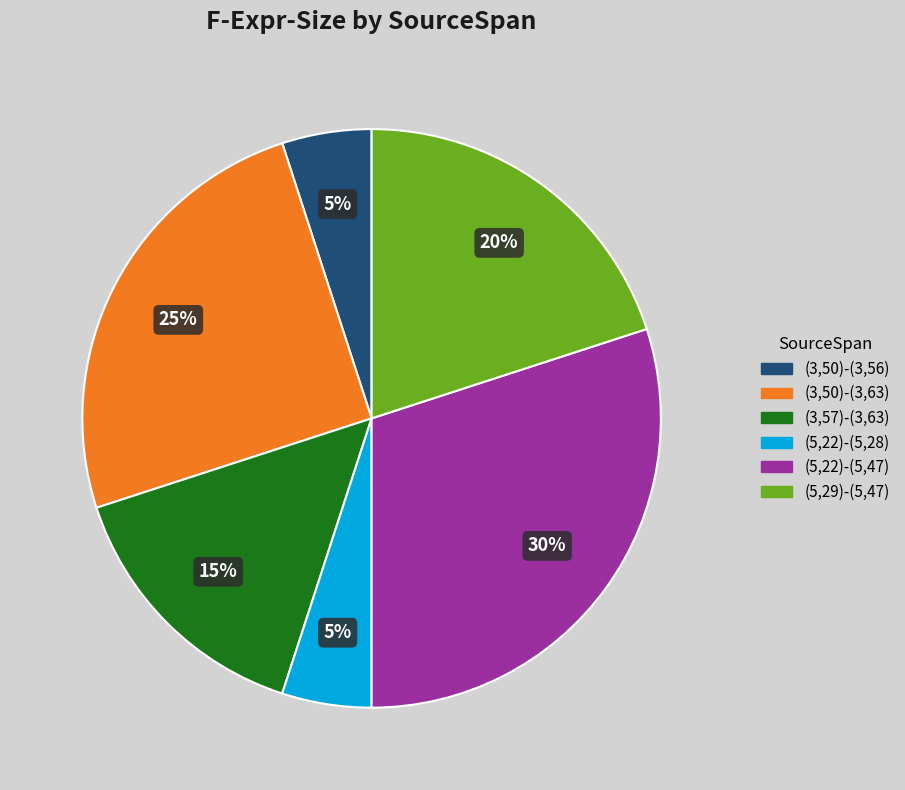

To the nearest percent, what portion does (3,50)-(3,63) represent?

25%